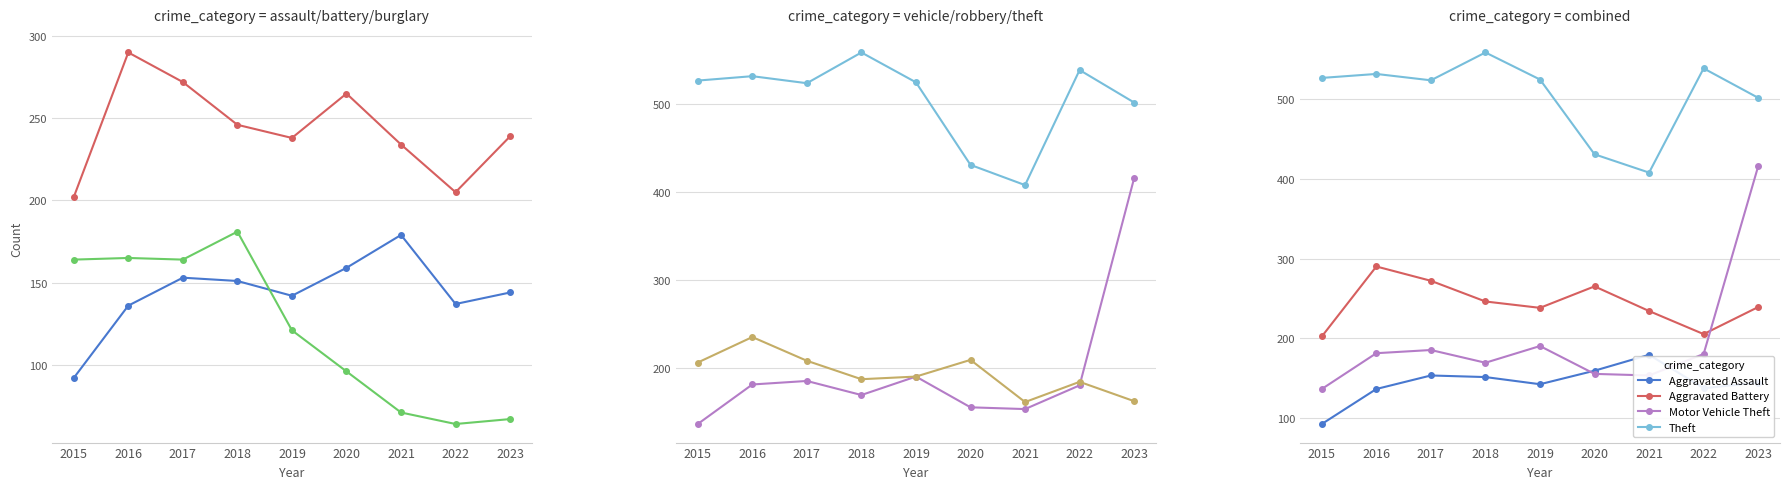

List the series in order of their peak value, highest first.

Theft, Motor Vehicle Theft, Aggravated Battery, Robbery, Burglary, Aggravated Assault